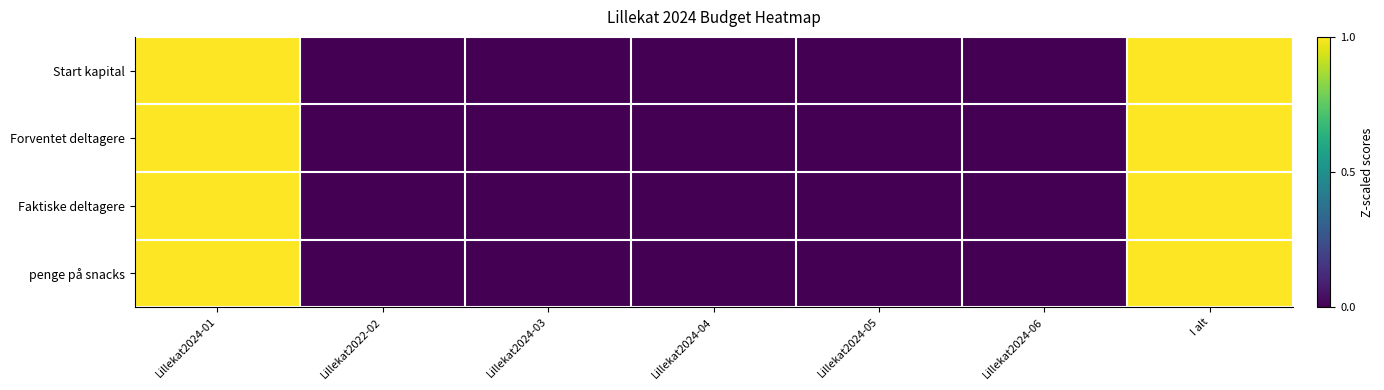

Reading right to left, list all the values displayed in this chart.

Start kapital: I alt=1	Lillekat2024-06=0	Lillekat2024-05=0	Lillekat2024-04=0	Lillekat2024-03=0	Lillekat2022-02=0	Lillekat2024-01=1
Forventet deltagere: I alt=1	Lillekat2024-06=0	Lillekat2024-05=0	Lillekat2024-04=0	Lillekat2024-03=0	Lillekat2022-02=0	Lillekat2024-01=1
Faktiske deltagere: I alt=1	Lillekat2024-06=0	Lillekat2024-05=0	Lillekat2024-04=0	Lillekat2024-03=0	Lillekat2022-02=0	Lillekat2024-01=1
penge på snacks: I alt=1	Lillekat2024-06=0	Lillekat2024-05=0	Lillekat2024-04=0	Lillekat2024-03=0	Lillekat2022-02=0	Lillekat2024-01=1